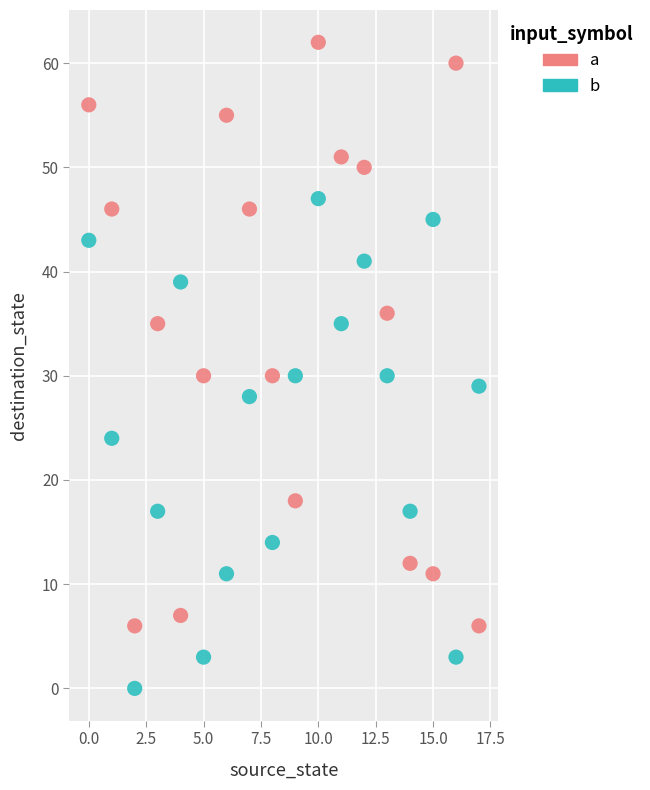

Across all data points, what is the range of Y values (max minus min)?

62